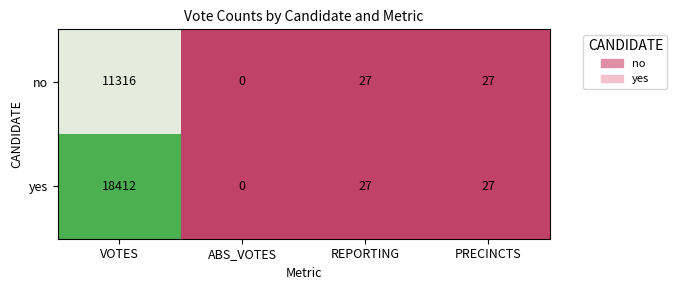

What is the difference between the no values at VOTES and ABS_VOTES?

11316